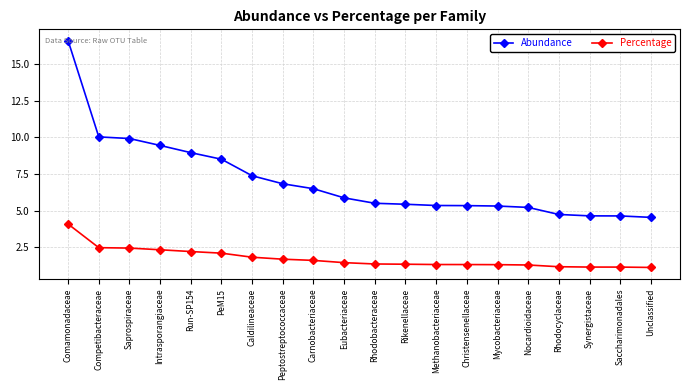

What position from the right is Run-SP154?

16